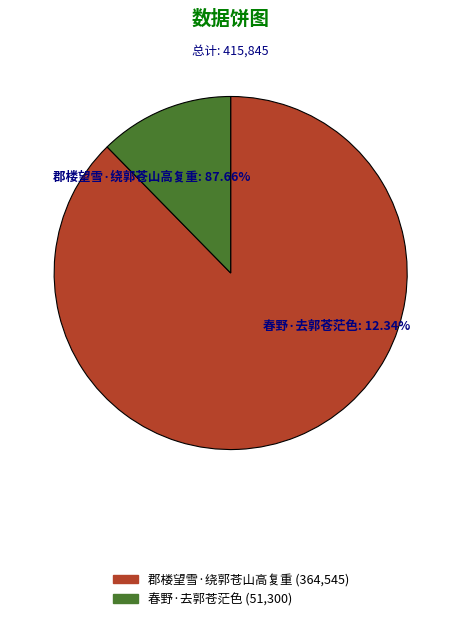

Combined, what portion of the pie is 春野·去郭苍茫色 and 郡楼望雪·绕郭苍山高复重?

100.0%